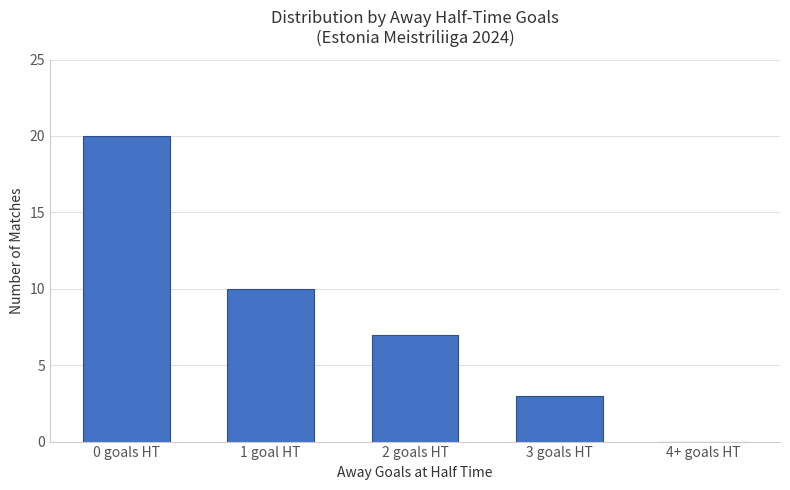

What is the sum of the values at 4+ goals HT and 2 goals HT?

7